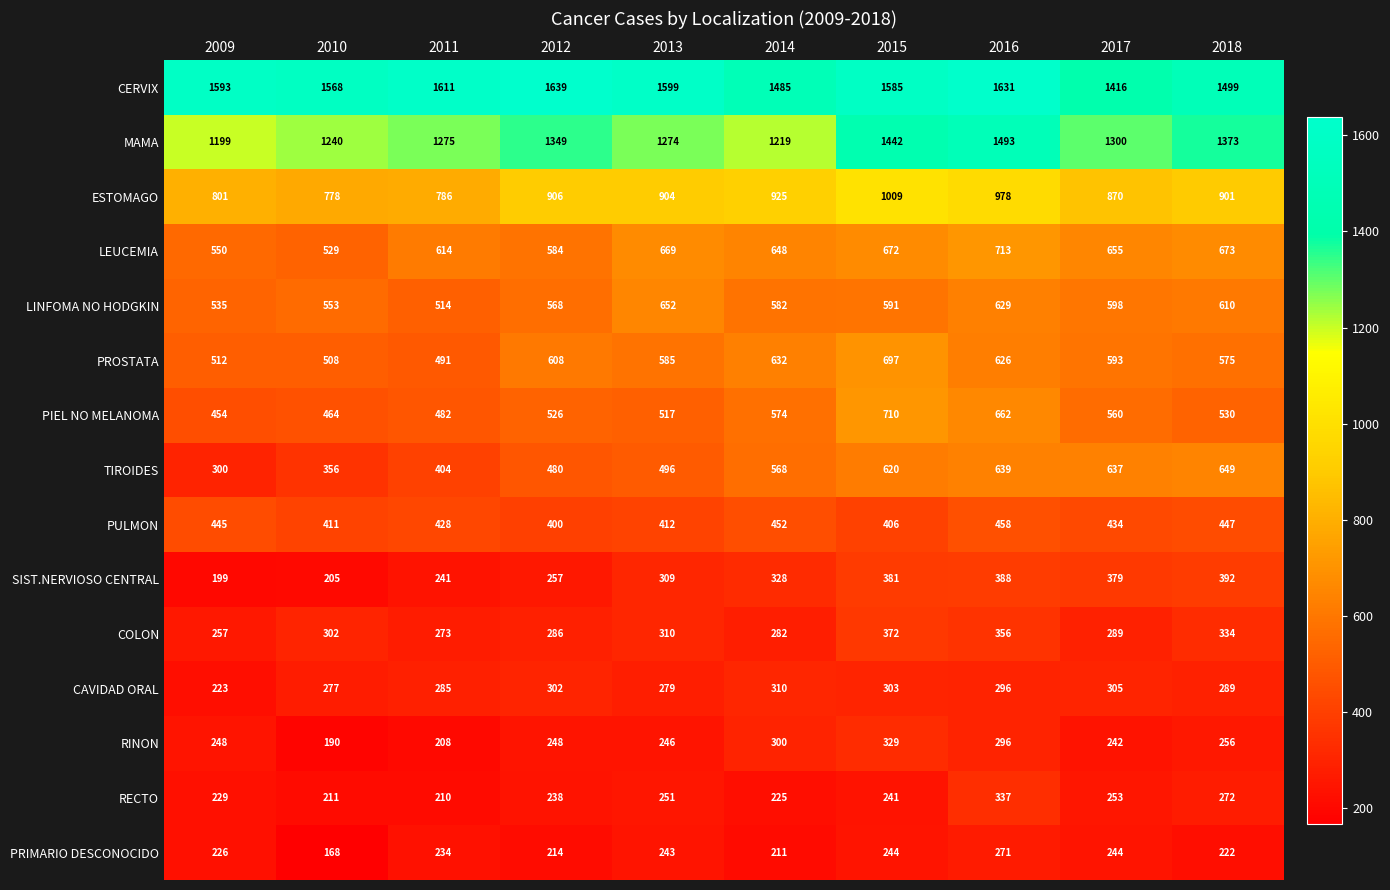

Where is MAMA nearest to the value 1346?

2012